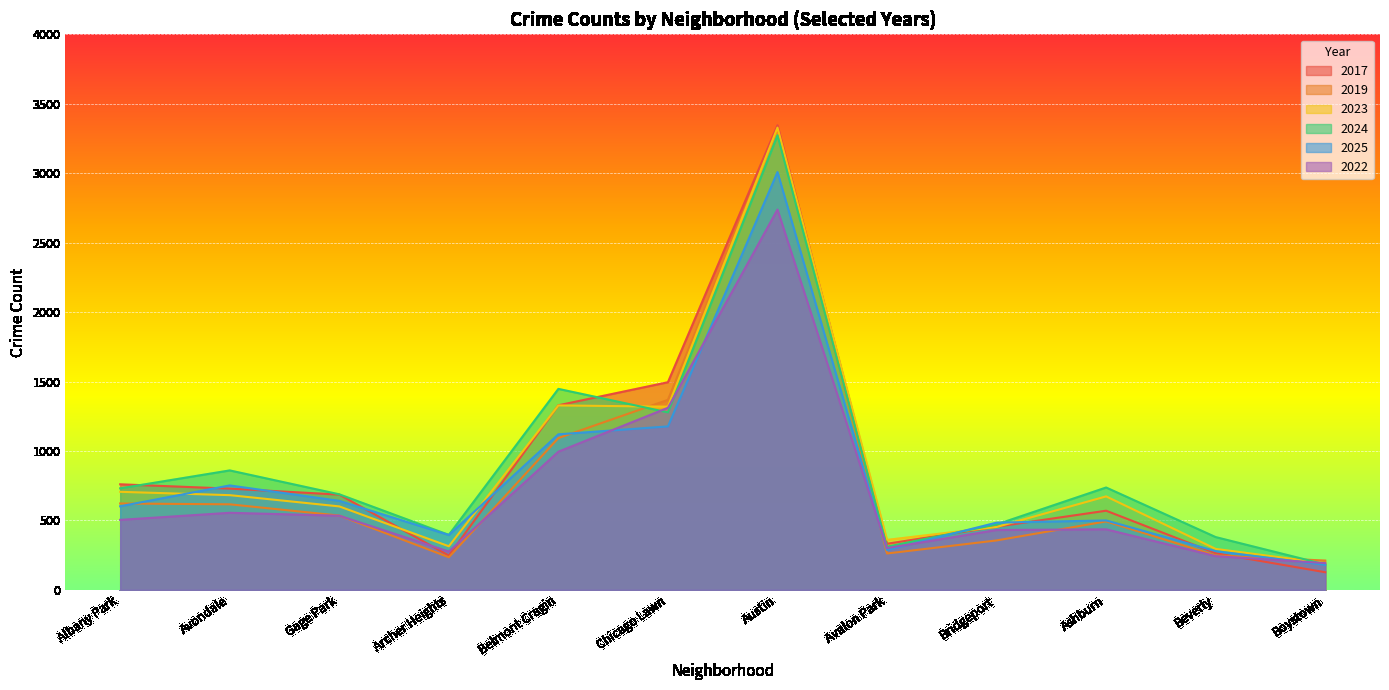

How many interior local valleys does the 2025 series have?

2